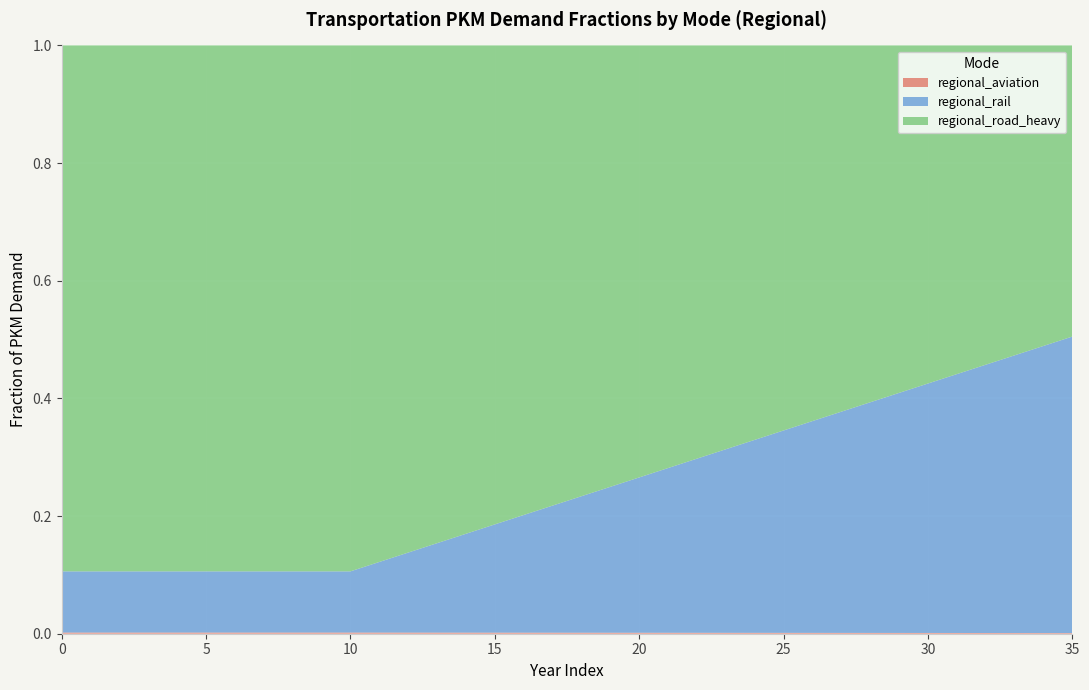

Reading right to left, list all the values displayed in this chart.

regional_aviation: 0.0	0.0	0.0	0.0	0.0	0.0	0.0	0.0	0.0	0.0	0.0	0.0	0.0	0.0	0.0	0.0	0.0	0.0	0.0	0.0	0.0	0.0	0.0	0.0	0.0	0.0	0.0	0.0	0.0	0.0	0.0	0.0	0.0	0.0	0.0	0.0
regional_rail: 0.5	0.5	0.5	0.5	0.4	0.4	0.4	0.4	0.4	0.4	0.3	0.3	0.3	0.3	0.3	0.3	0.2	0.2	0.2	0.2	0.2	0.2	0.2	0.1	0.1	0.1	0.1	0.1	0.1	0.1	0.1	0.1	0.1	0.1	0.1	0.1
regional_road_heavy: 0.5	0.5	0.5	0.5	0.6	0.6	0.6	0.6	0.6	0.6	0.7	0.7	0.7	0.7	0.7	0.7	0.8	0.8	0.8	0.8	0.8	0.8	0.8	0.9	0.9	0.9	0.9	0.9	0.9	0.9	0.9	0.9	0.9	0.9	0.9	0.9